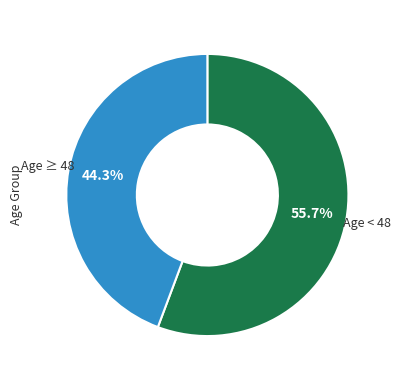

What percentage do Age < 48 and Age ≥ 48 together represent?

100.0%